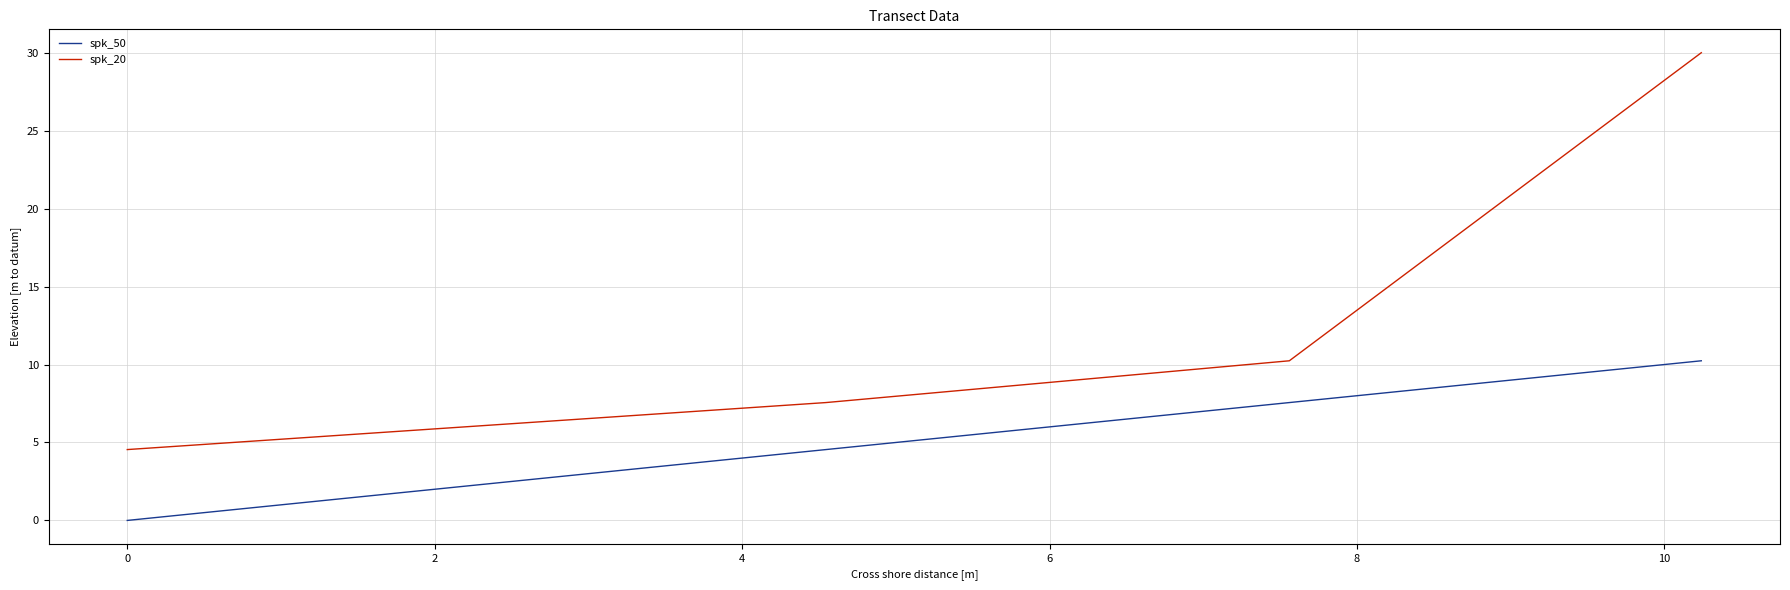

Which series has the largest total across all categories?

spk_20